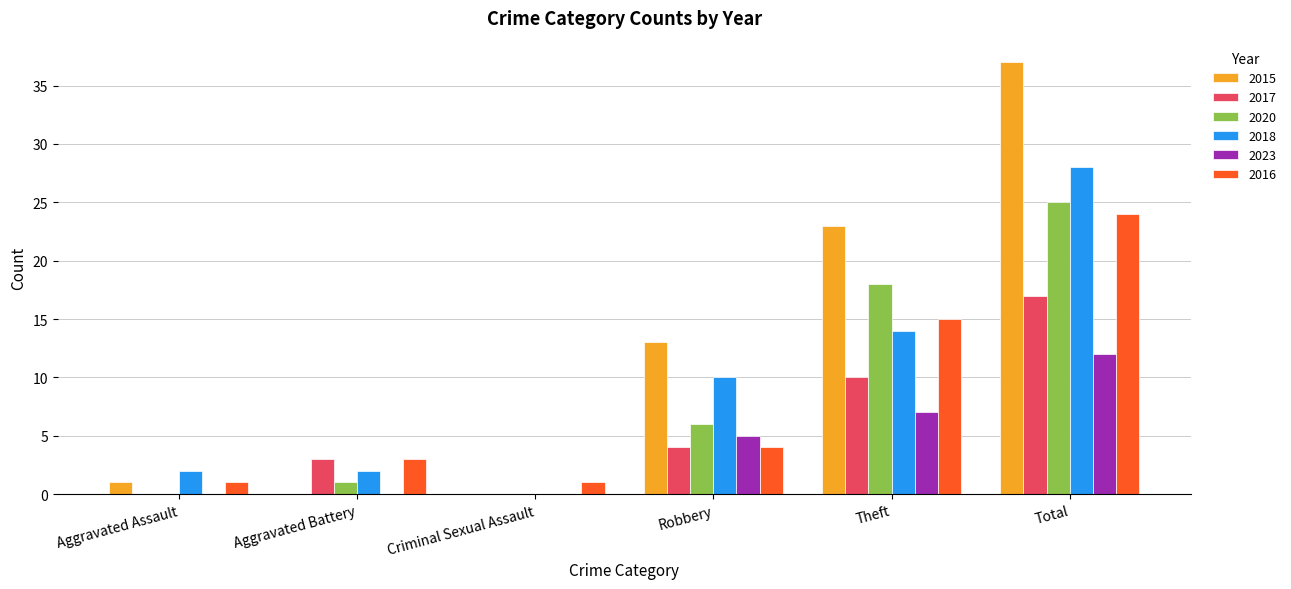

Reading left to right, what are all the values shown in this chart?

2015: 1	0	0	13	23	37
2017: 0	3	0	4	10	17
2020: 0	1	0	6	18	25
2018: 2	2	0	10	14	28
2023: 0	0	0	5	7	12
2016: 1	3	1	4	15	24